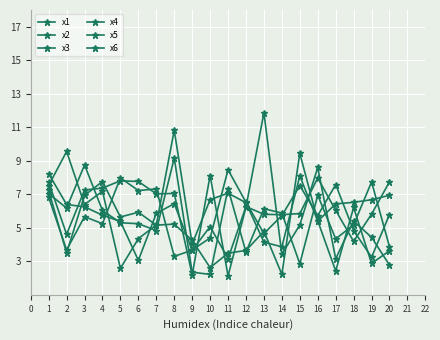

Reading left to right, transcribe all the data shown in this chart.

x1: 7.5	9.6	6.4	7.2	2.6	4.4	5.2	10.8	4.0	6.7	7.1	6.5	4.1	3.9	8.1	5.4	6.4	6.5	6.7	6.9
x2: 8.2	6.4	6.3	5.8	5.4	3.1	5.9	6.4	3.7	4.4	8.5	6.5	4.7	5.7	7.5	5.7	7.6	4.8	3.2	5.8
x3: 7.7	4.6	7.3	7.4	7.8	7.8	7.0	7.0	2.2	8.1	2.1	6.2	11.9	3.4	5.2	8.6	3.2	5.4	4.4	2.8
x4: 7.2	3.5	6.9	7.8	5.6	5.9	5.2	5.2	4.3	2.6	3.5	3.6	4.8	2.2	9.4	5.4	2.4	6.2	2.9	3.6
x5: 6.8	3.7	5.7	5.2	8.0	7.2	7.3	3.3	3.7	5.1	3.2	6.3	5.8	5.8	5.8	8.0	6.0	4.2	5.8	7.7
x6: 7.0	6.2	8.7	6.0	5.3	5.2	4.8	9.2	2.4	2.2	7.3	3.5	6.1	5.9	2.9	6.9	4.3	5.2	7.7	3.9